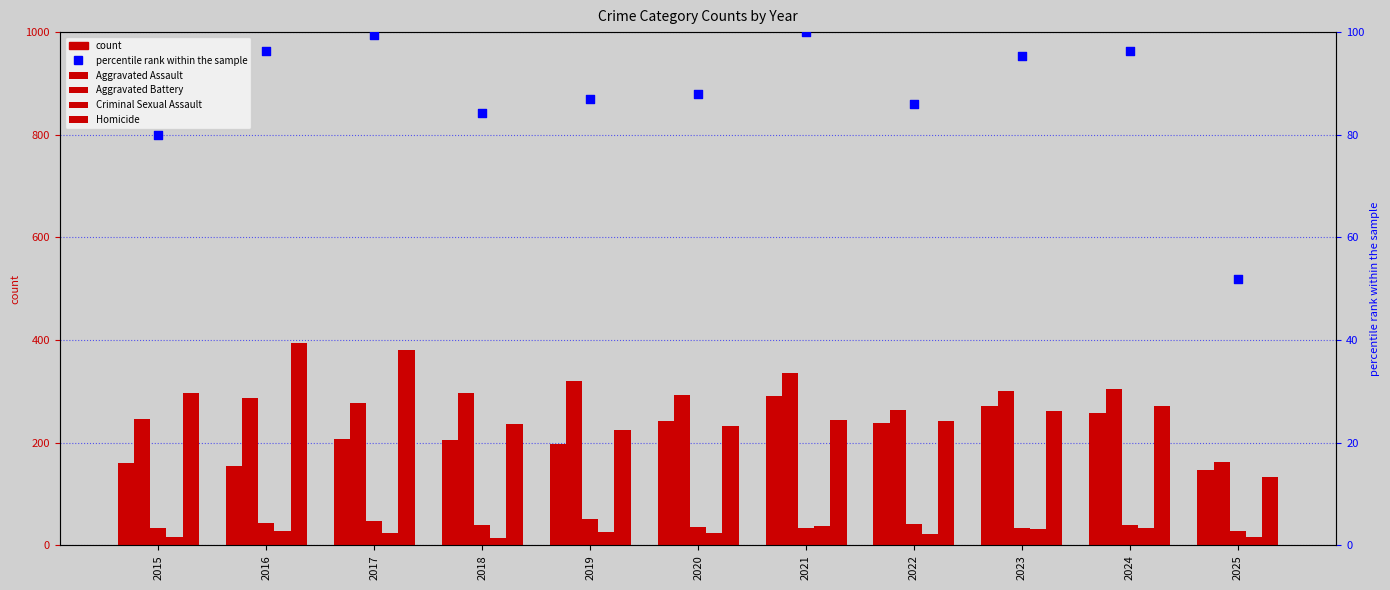

Is the value of percentile rank within the sample at 2019 greater than the value of Robbery at 2016?

No